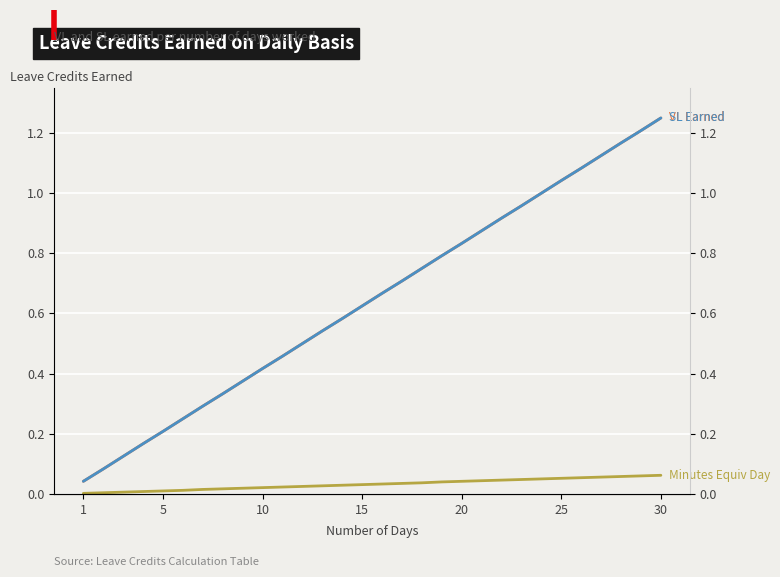

What is the label of the 15th point from the right?

15